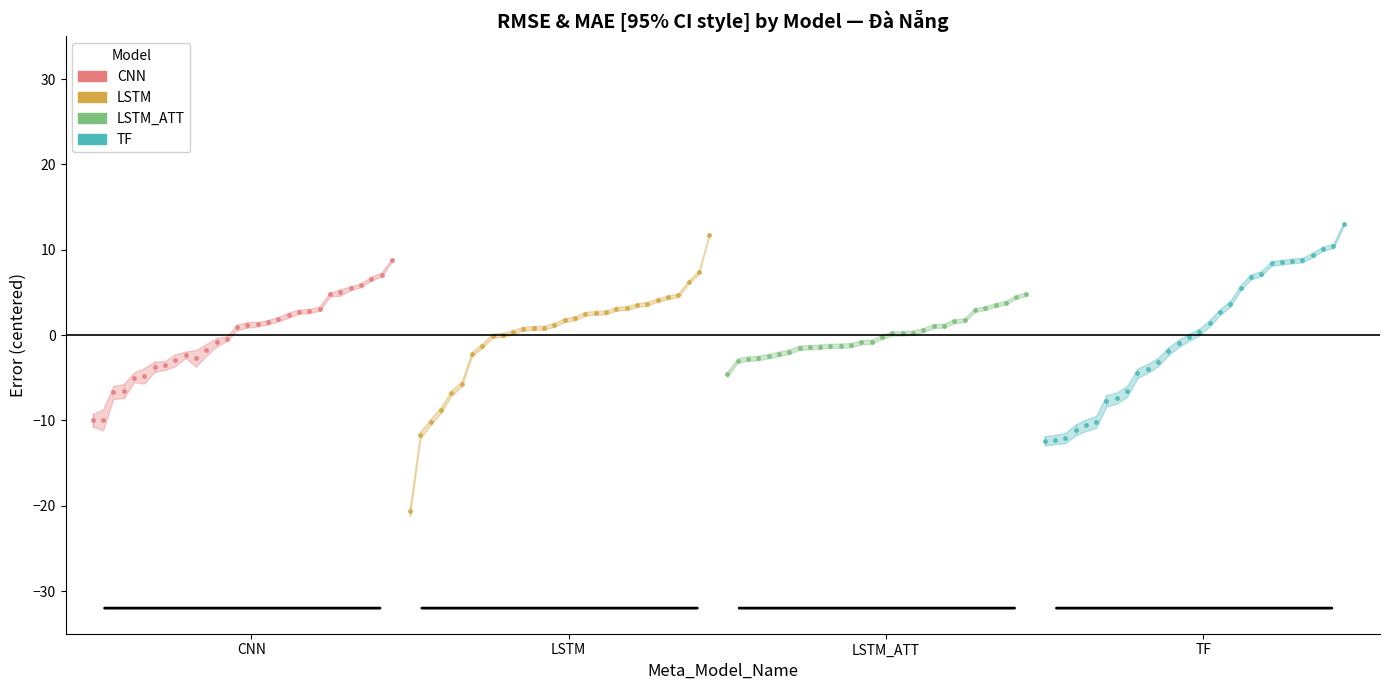

How many values in TF are above zero?

15